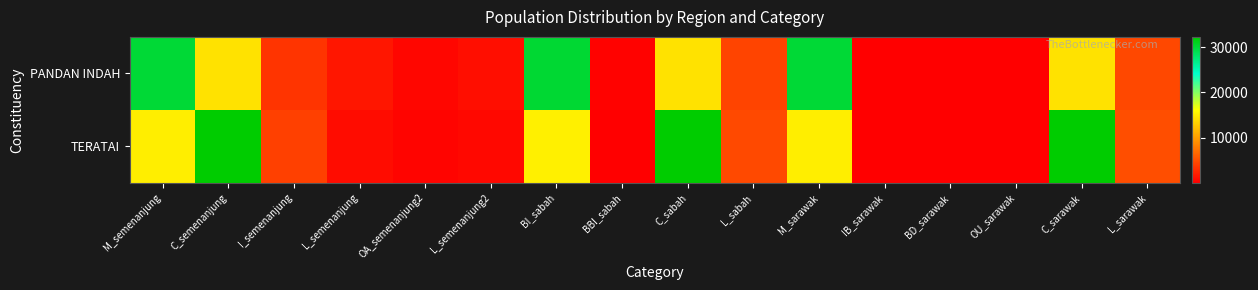

Which has a higher value, BD_sarawak or C_sabah?

C_sabah